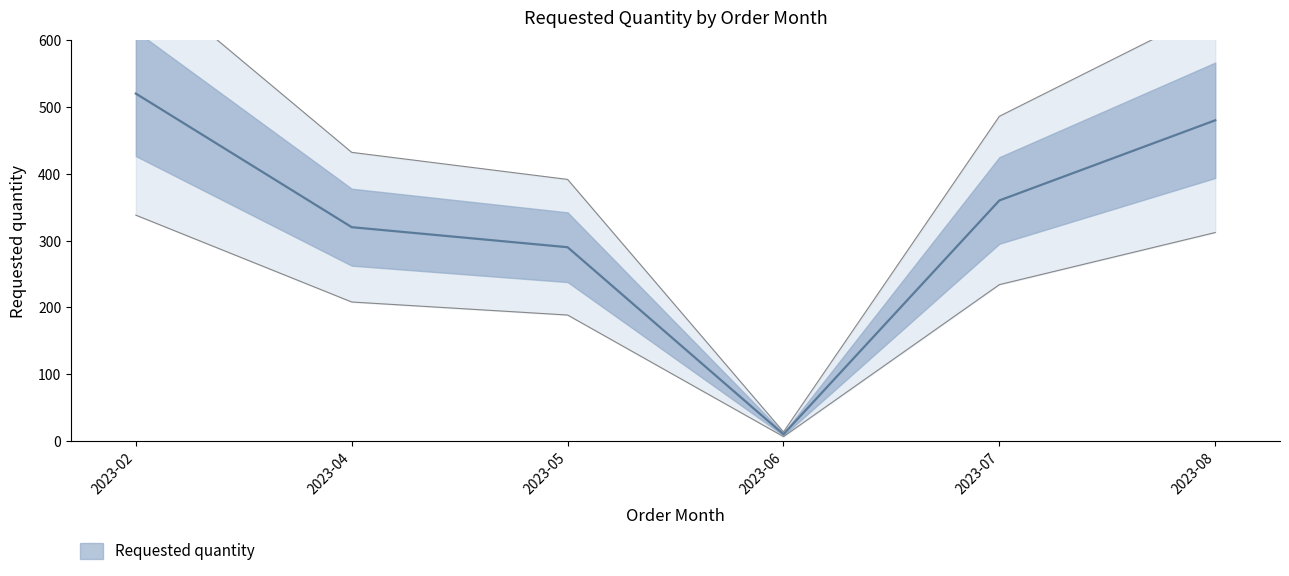

The chart shows a value of 126 at 2023-08. True or false?

False